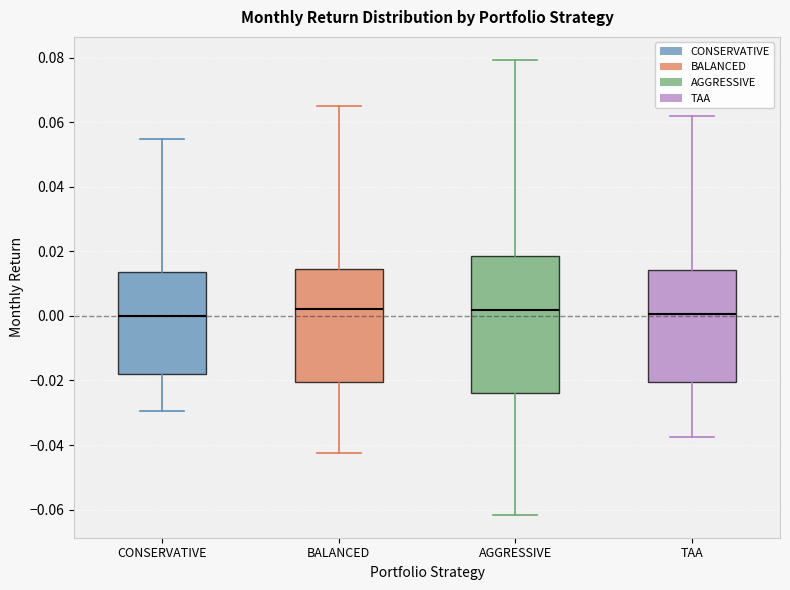

Comparing the boxes themselves (not the whiskers), which one is the tallest?

AGGRESSIVE